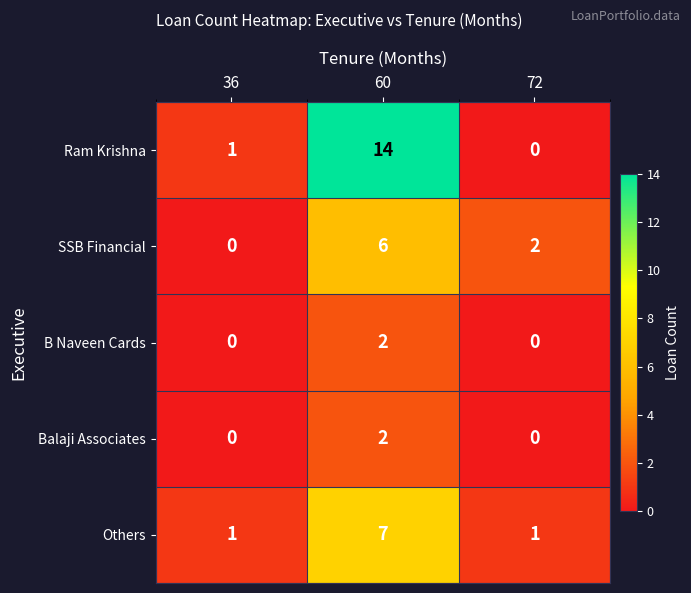

Rank the categories by SSB Financial value from highest to lowest.

60, 72, 36